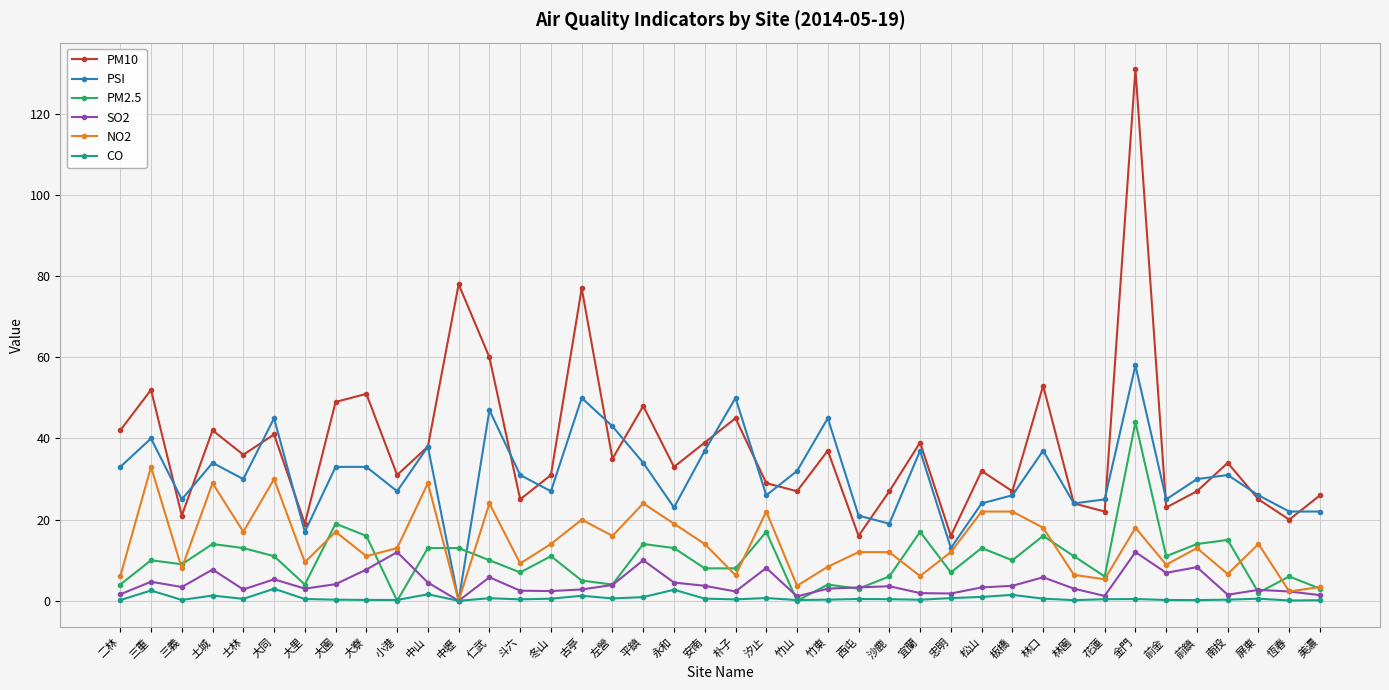

How many lines are shown in the chart?

6